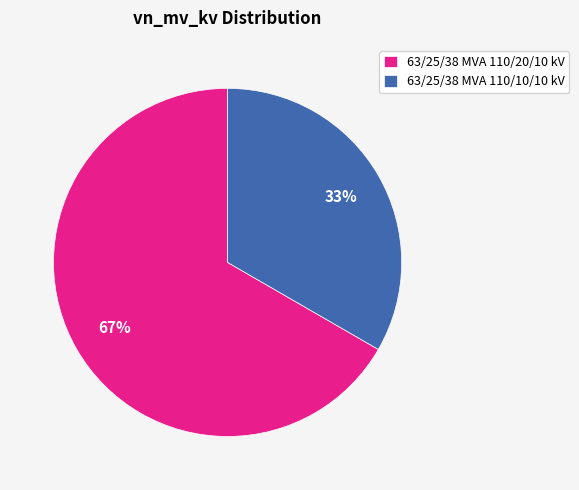

Approximately how many times larger is the value at 63/25/38 MVA 110/20/10 kV compared to 63/25/38 MVA 110/10/10 kV?

2.0